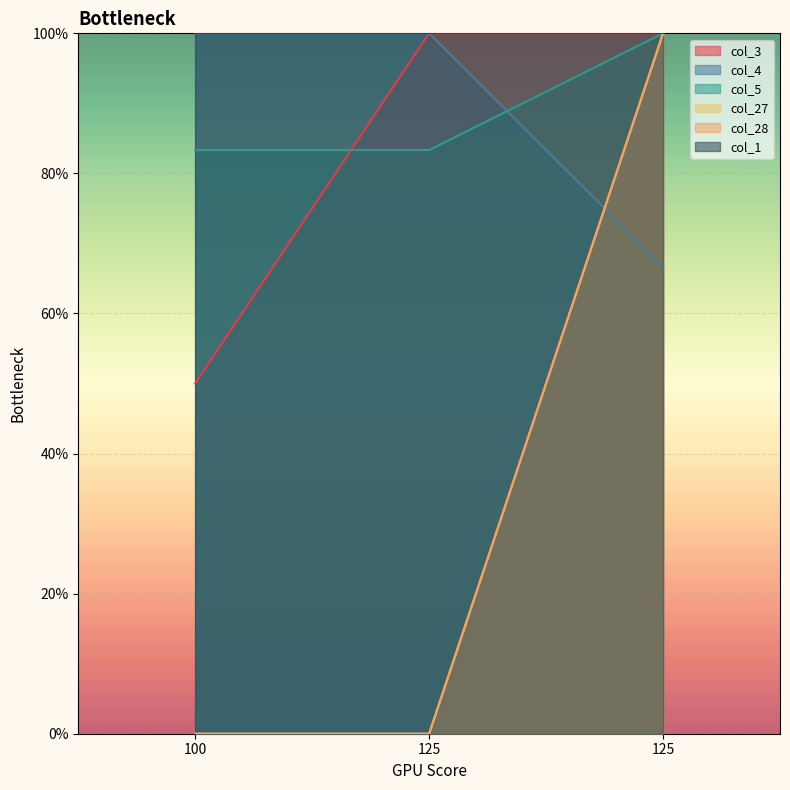

What is the difference between the maximum and minimum values in the col_27 series?

0.3